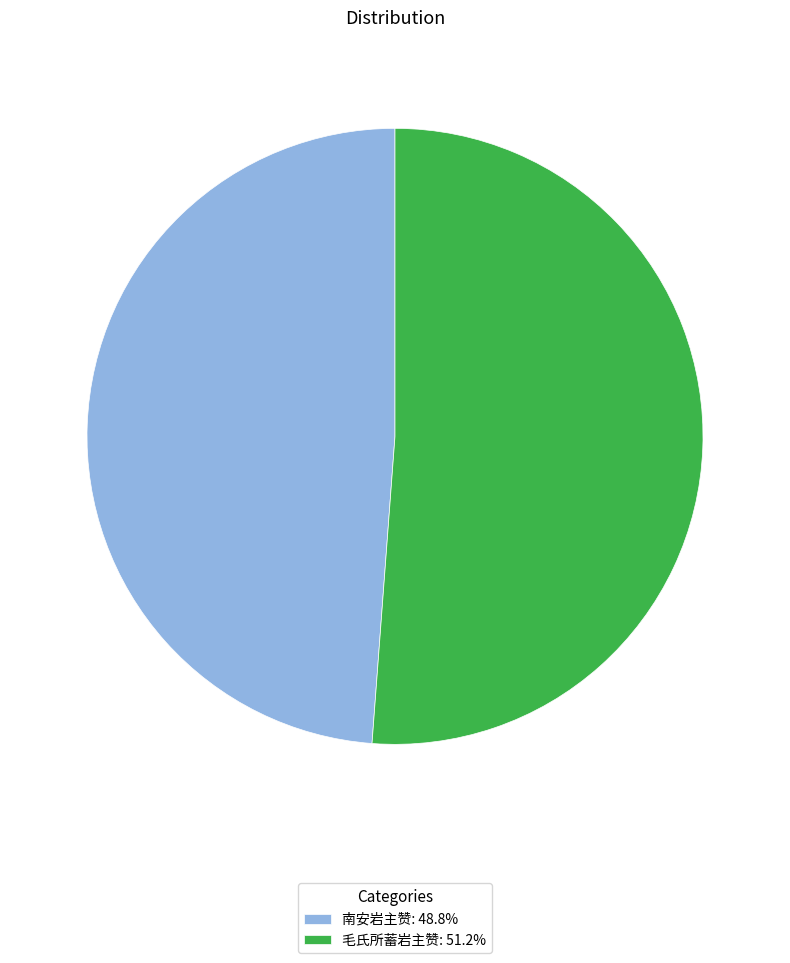

The 毛氏所蓄岩主赞 slice represents 65% of the pie. True or false?

False